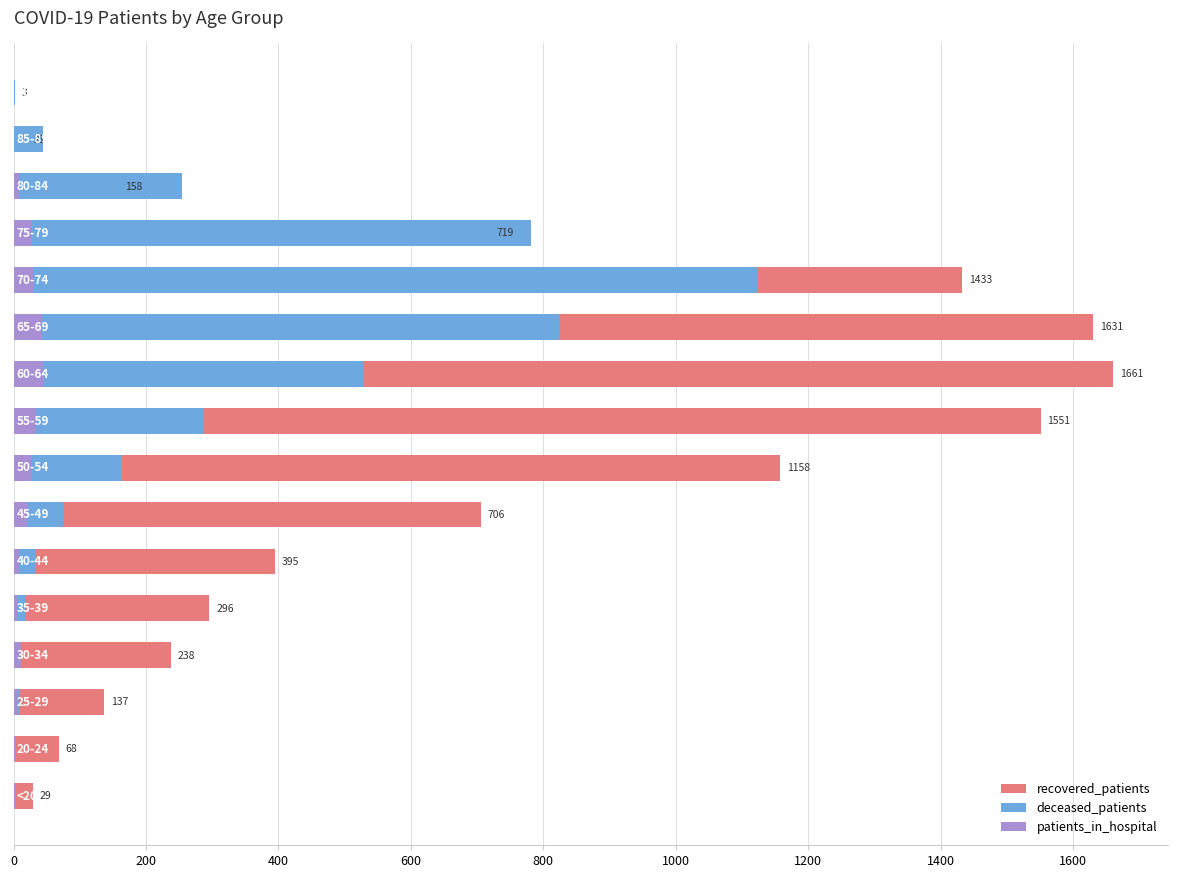

List the series in order of their overall mean, highest first.

recovered_patients, deceased_patients, patients_in_hospital